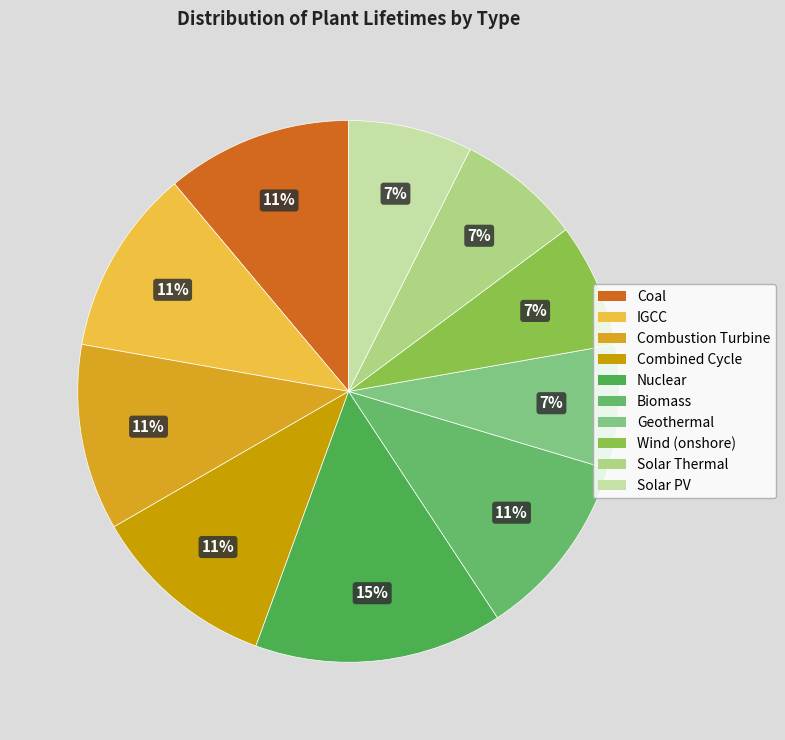

Do Solar PV and Combustion Turbine together represent more than half of the pie?

No